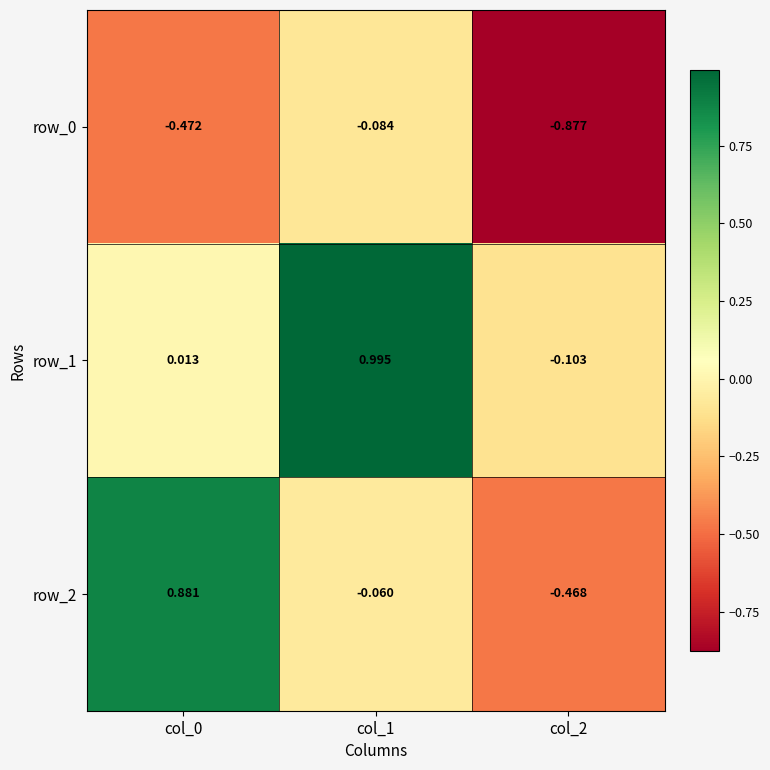

At how many categories does at least one series exceed 0?

2